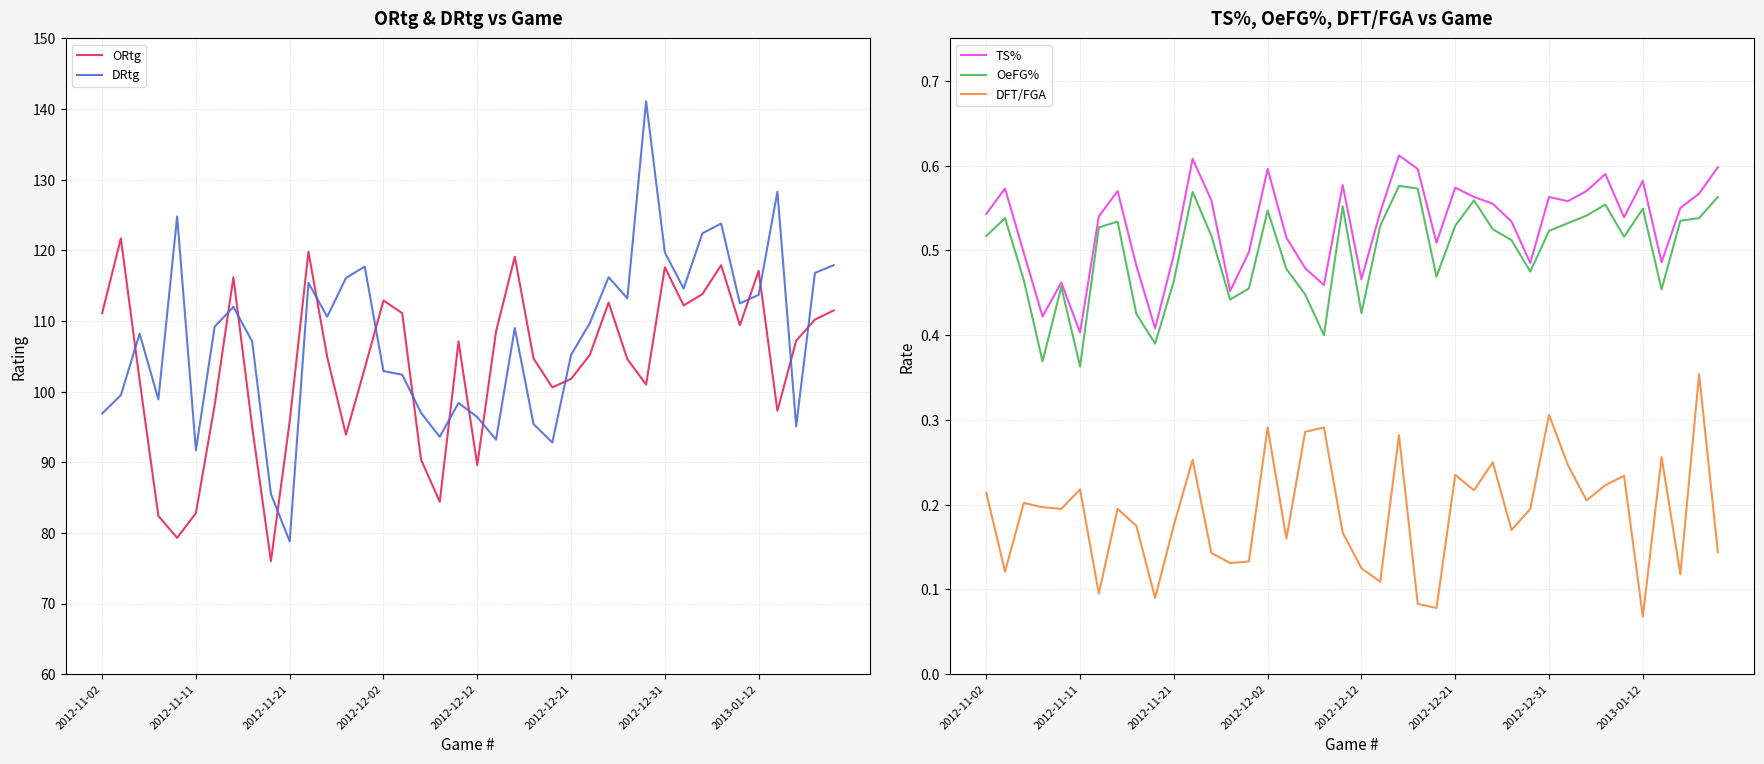

What is the difference between the second highest and second lowest values in the DRtg series?

42.8